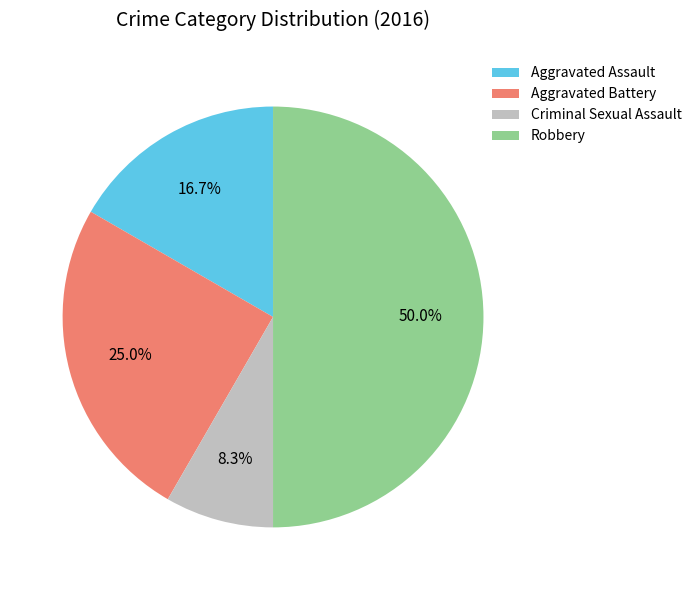

Does Aggravated Assault account for over 50% of the chart?

No